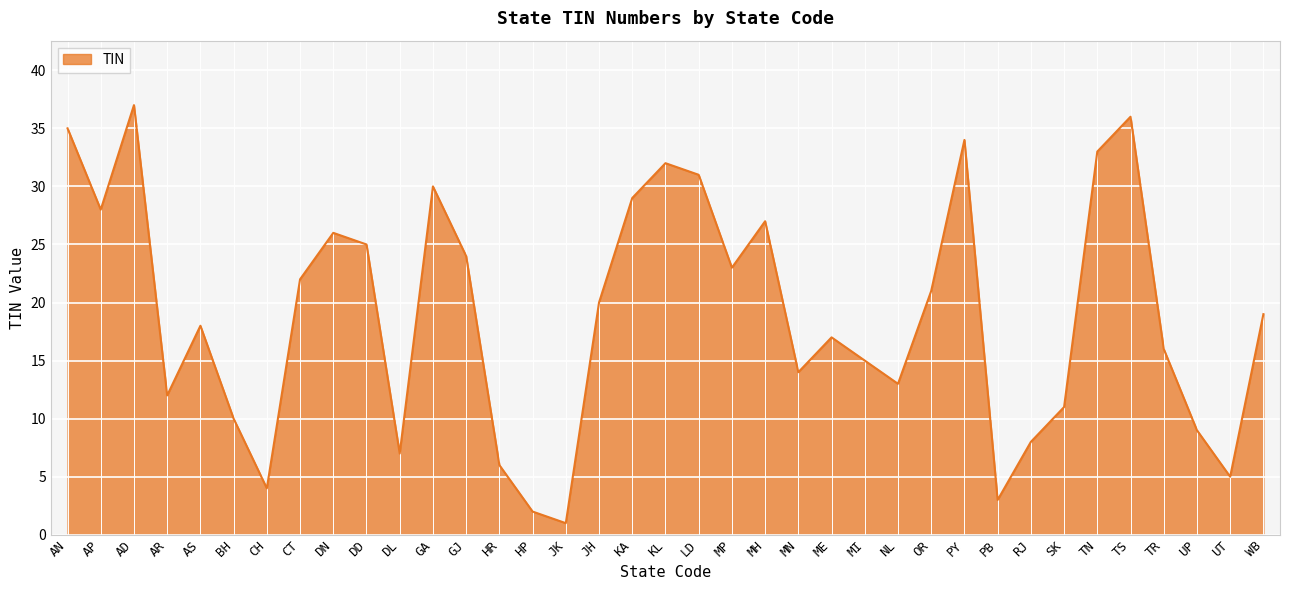

What is the sum of the values at PB and TN?

36